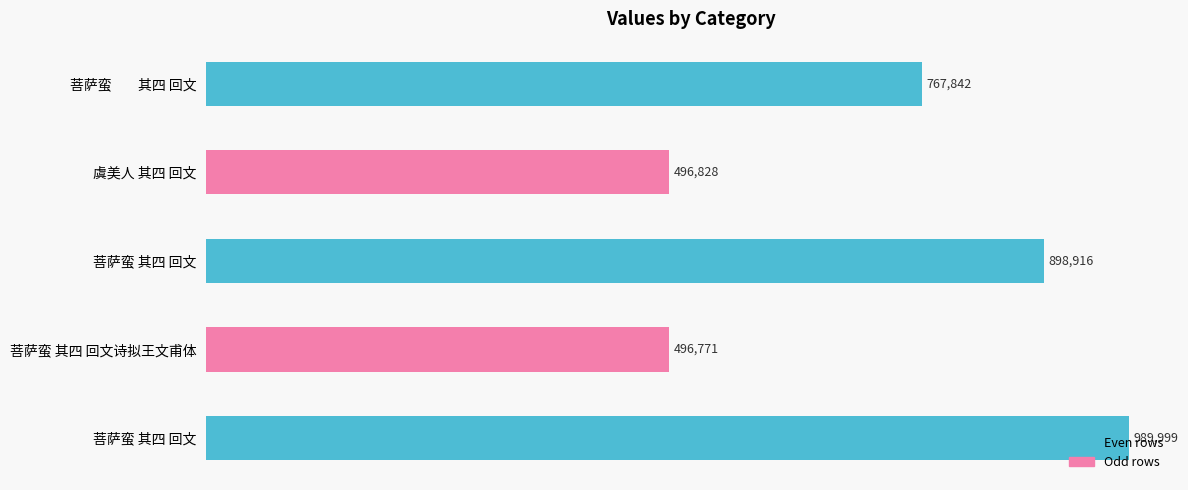

What is the smallest value displayed?

496771